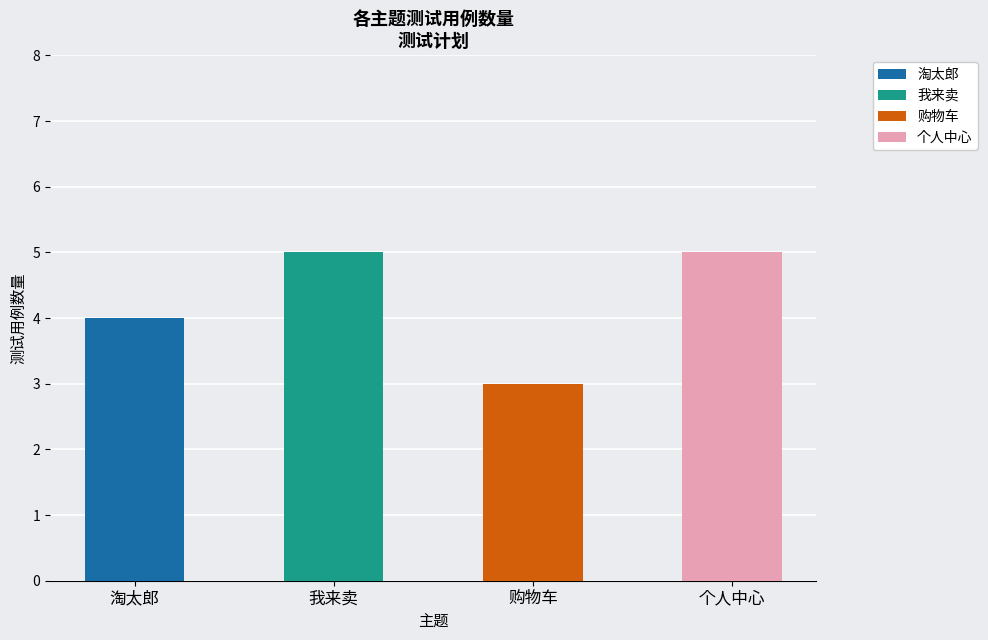

Rank the categories by value from highest to lowest.

我来卖, 个人中心, 淘太郎, 购物车